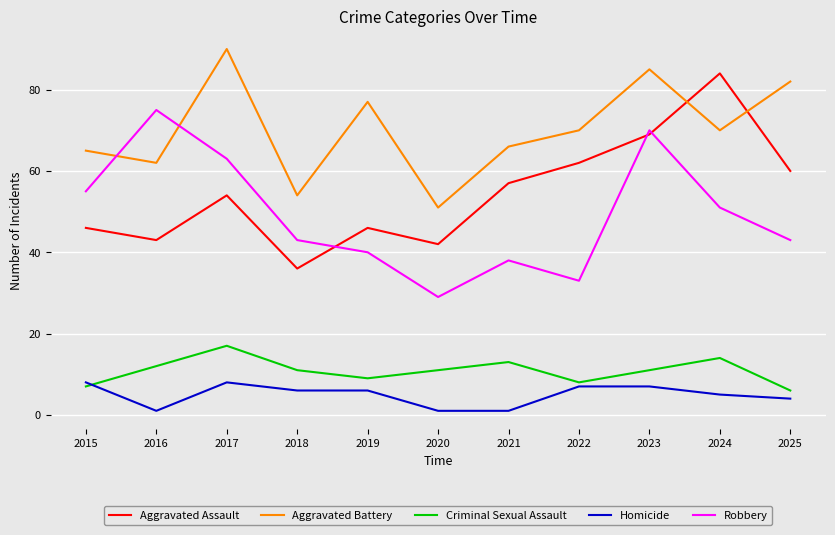

At 2024, list the series in order from largest to smallest.

Aggravated Assault, Aggravated Battery, Robbery, Criminal Sexual Assault, Homicide